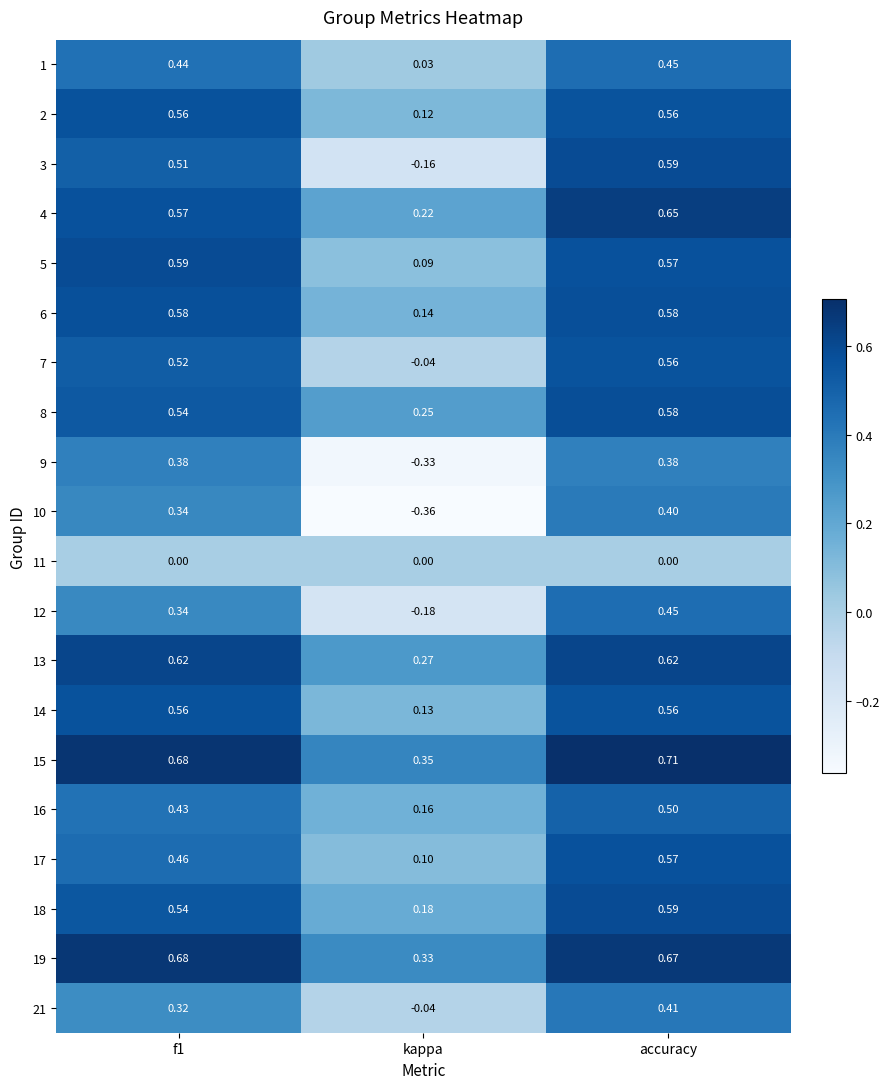

Which category has the lowest value in the 19 series?

kappa